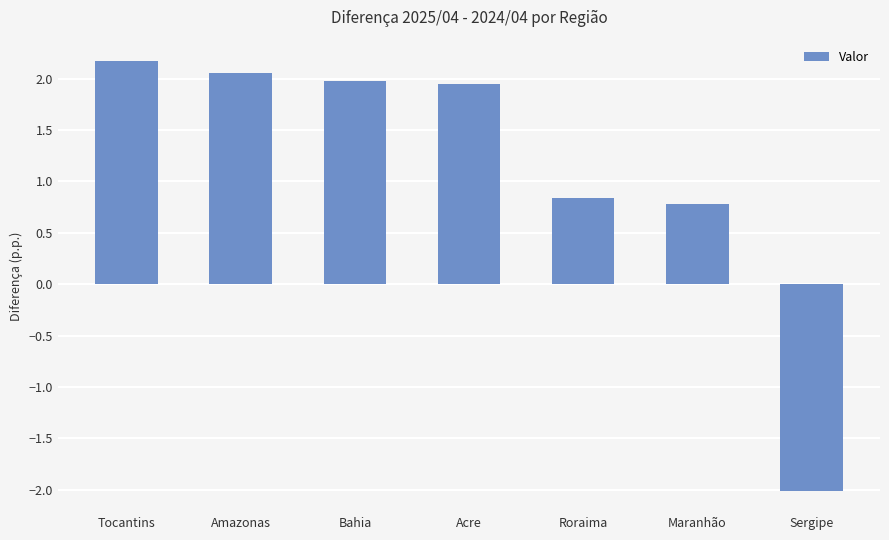

What is the difference between the second highest and minimum values?

4.1